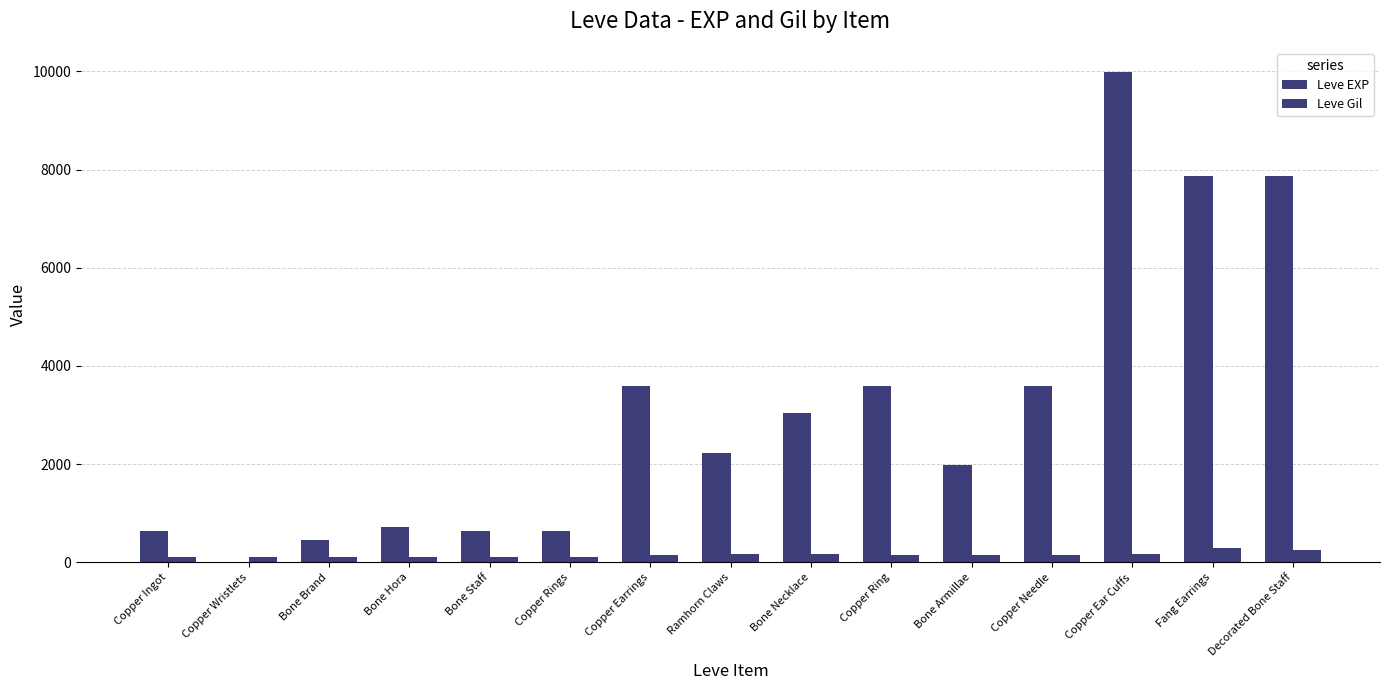

Reading left to right, transcribe all the data shown in this chart.

Leve EXP: 630	1	450	720	630	630	3600	2230	3040	3600	1980	3600	9990	7880	7880
Leve Gil: 113	116	112	112	113	112	139	170	169	139	140	139	168	288	250